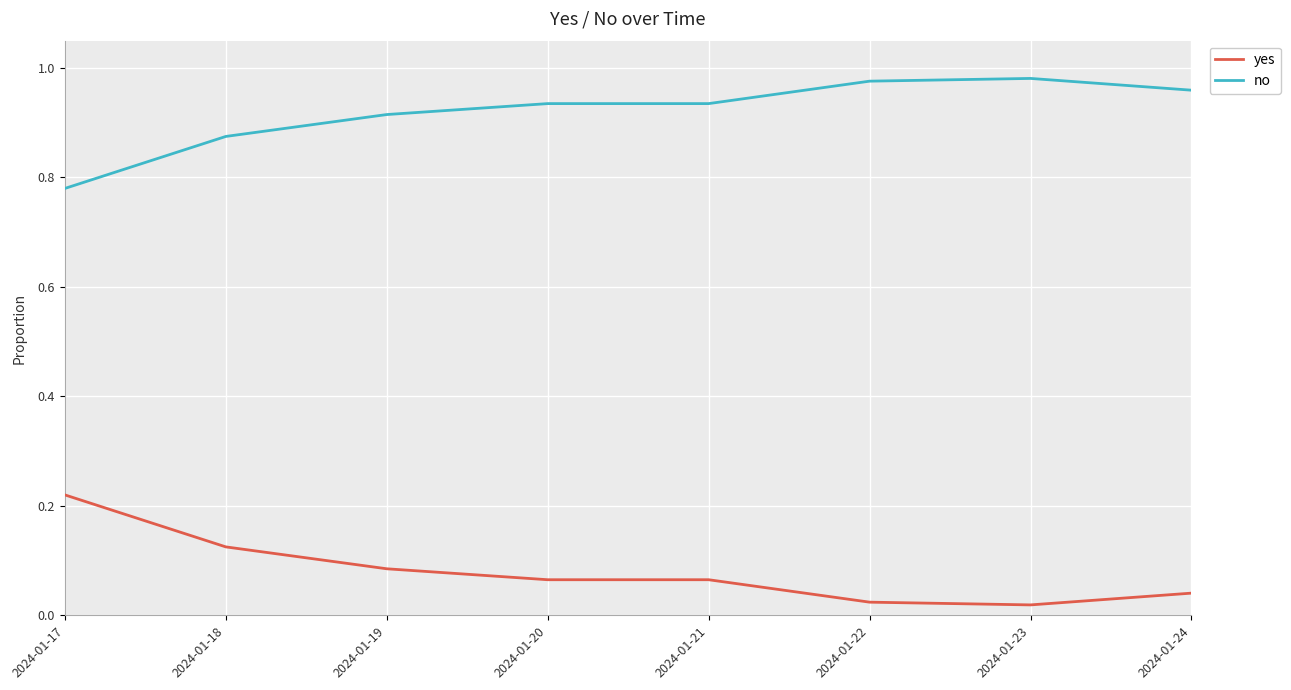

Is the value of no at 2024-01-23 greater than the value of yes at 2024-01-24?

Yes